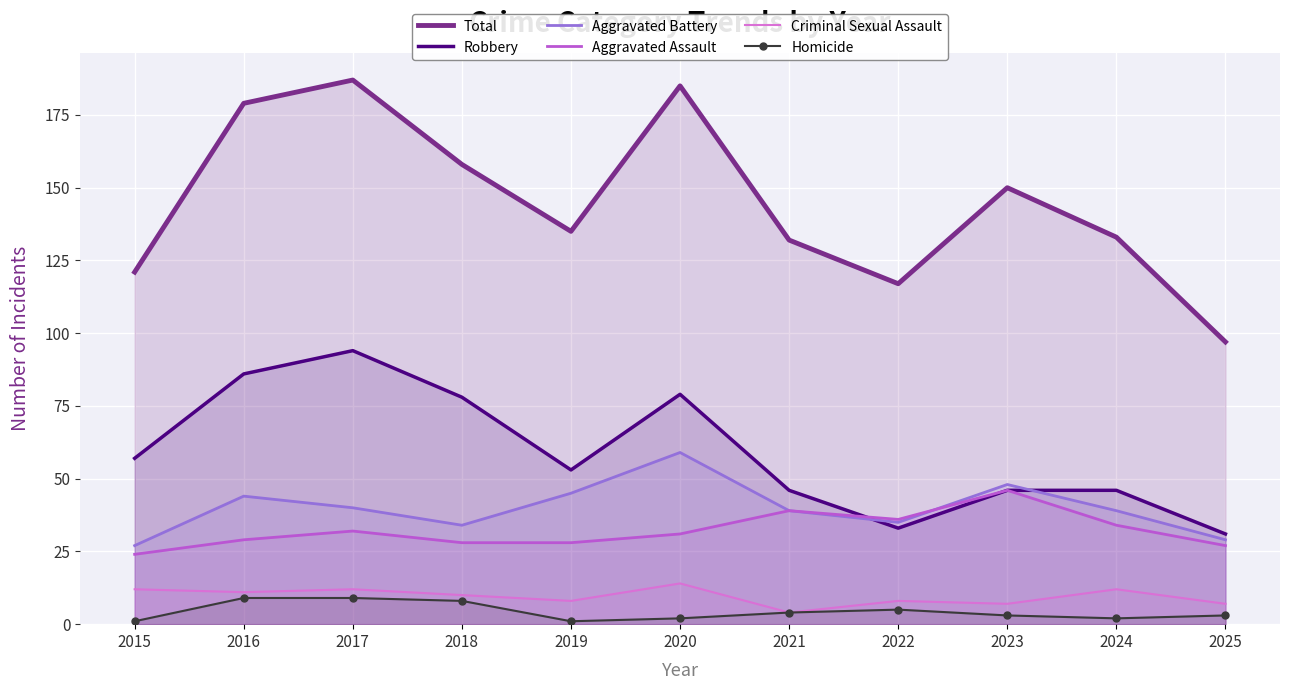

The Aggravated Battery series shows 40 at 2017. True or false?

True